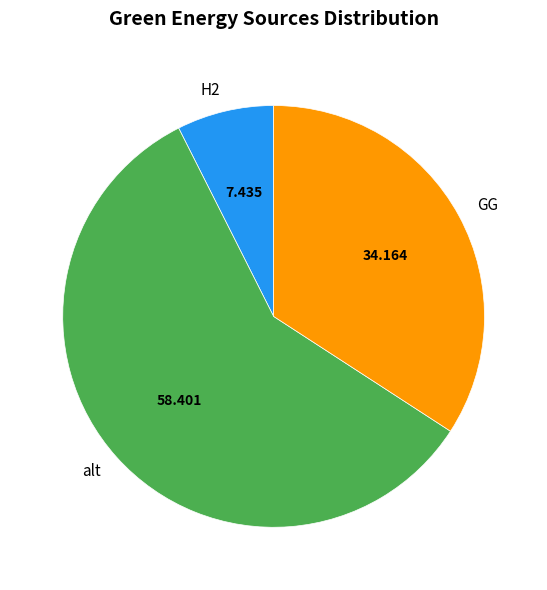

What is the largest slice in the pie chart?

alt